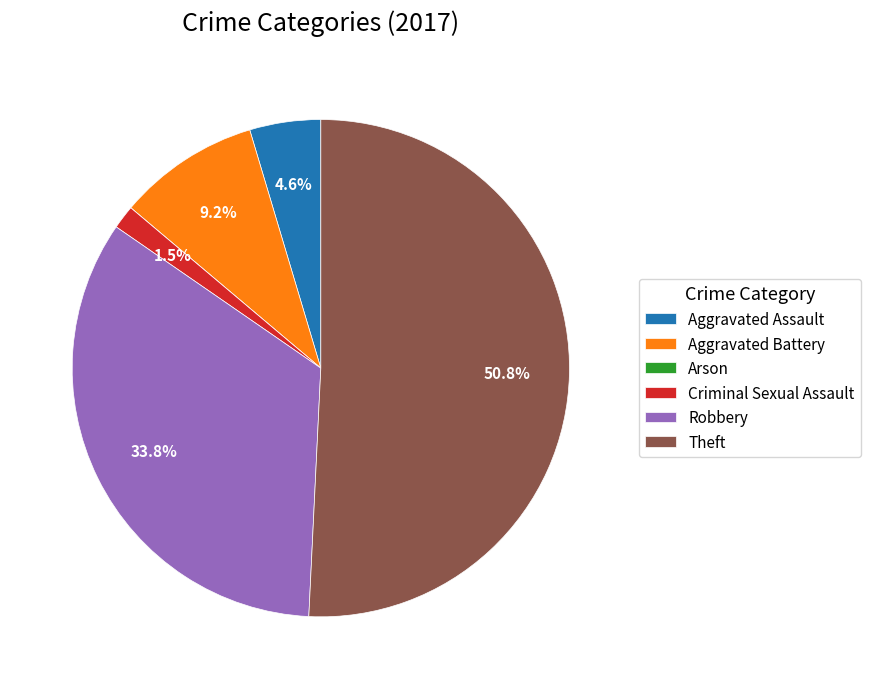

Which category accounts for the majority?

Theft